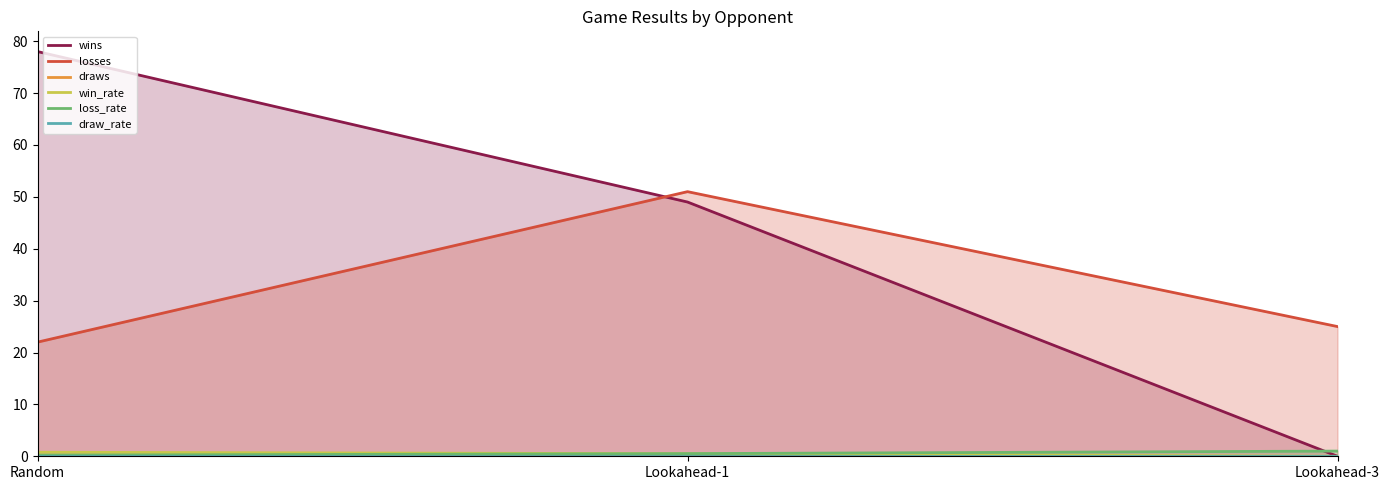

Is it true that losses equals 25.0 at Lookahead-3?

True